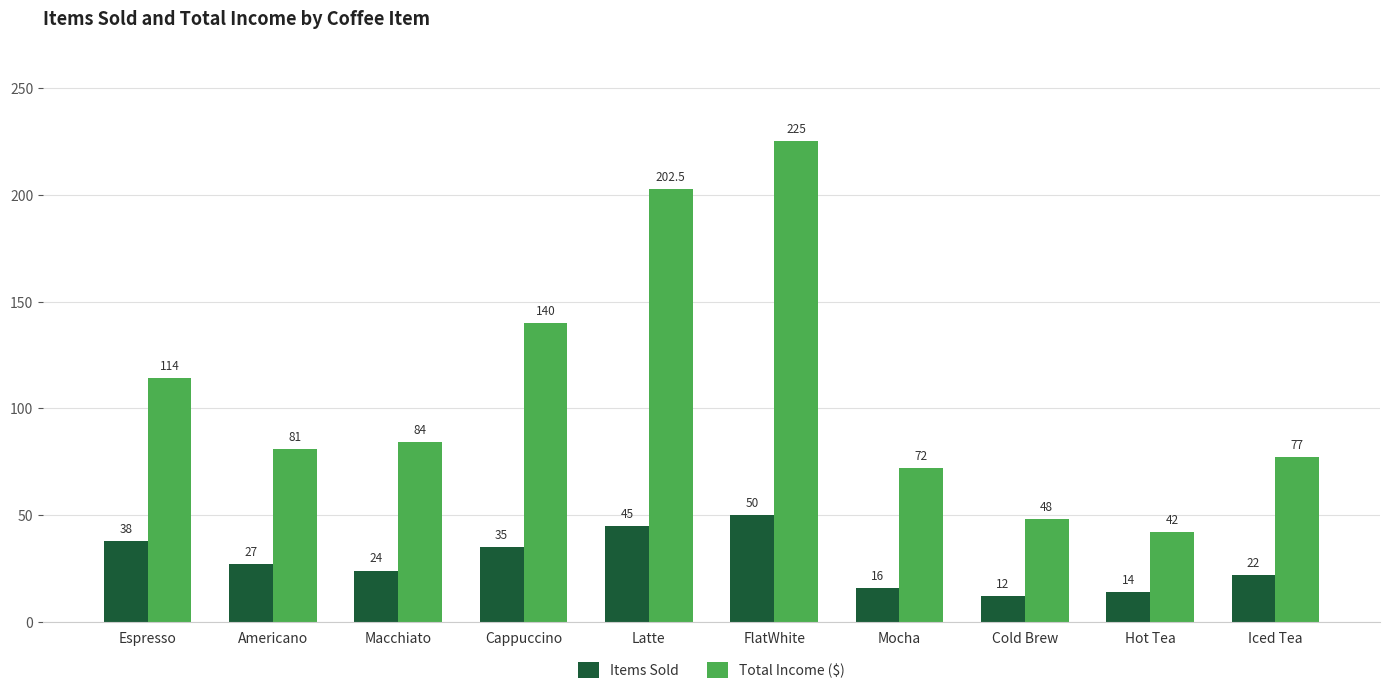

At how many categories does at least one series exceed 127?

3